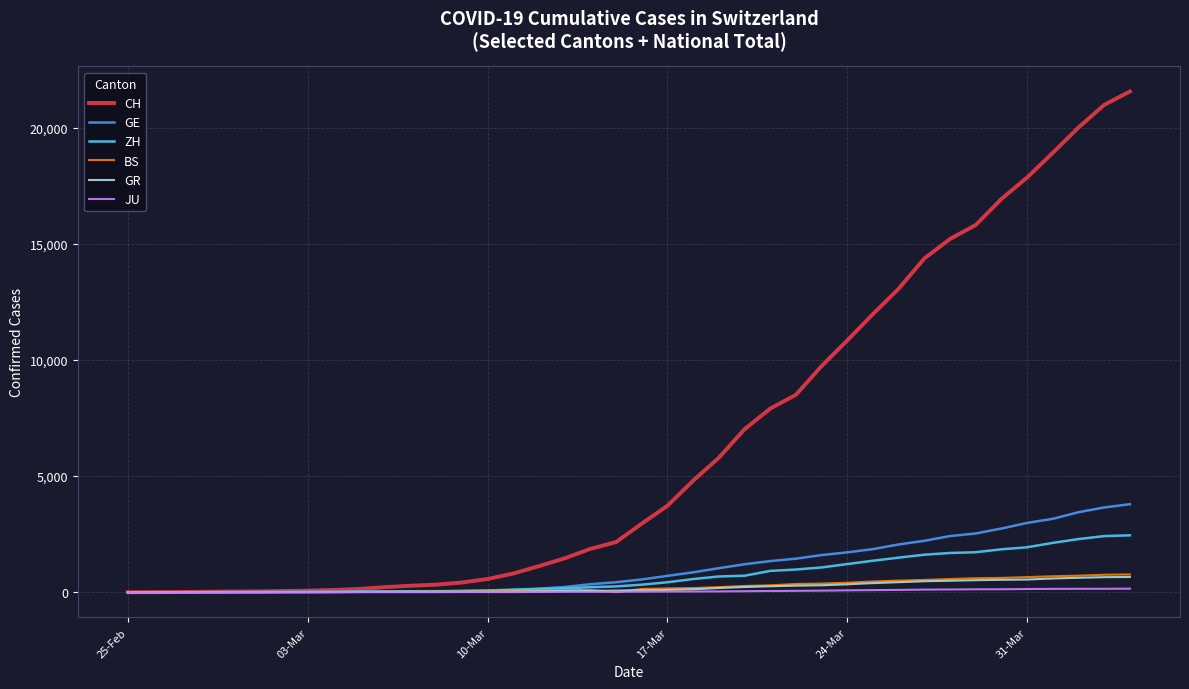

What is the maximum value shown in the chart?

21554